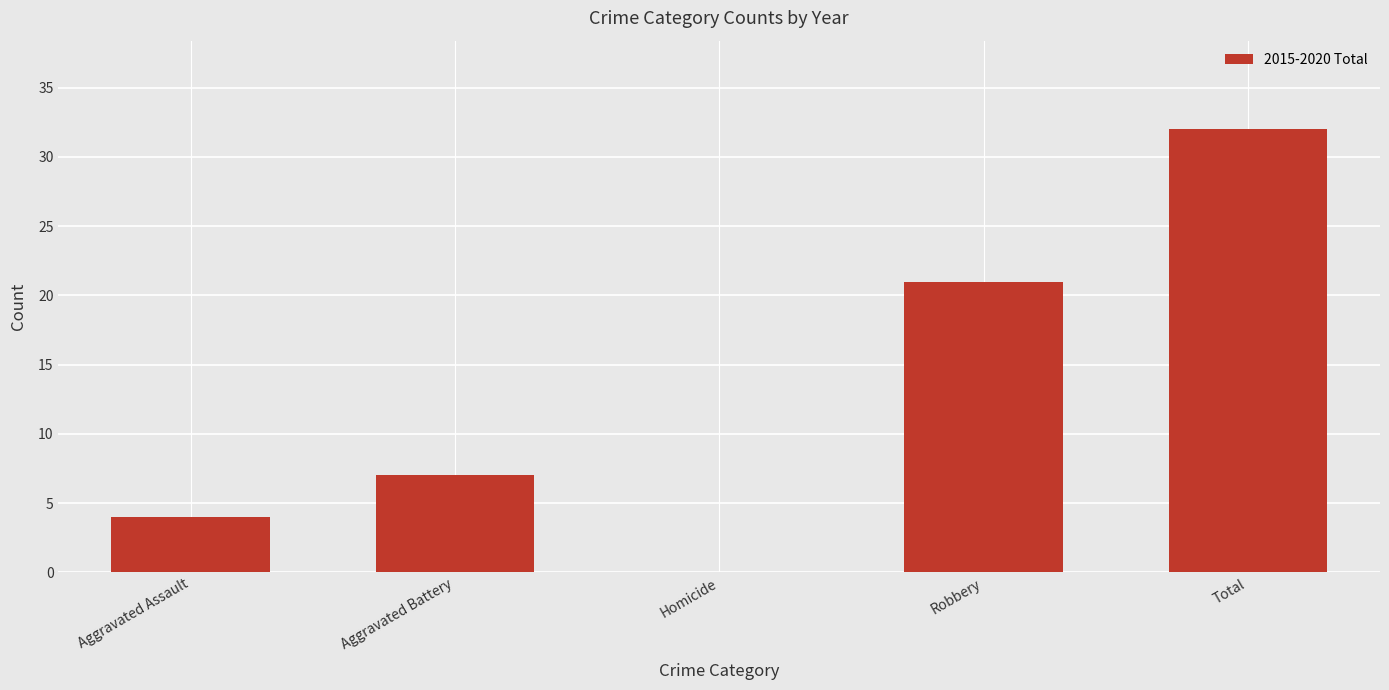

How many categories are shown in the chart?

5